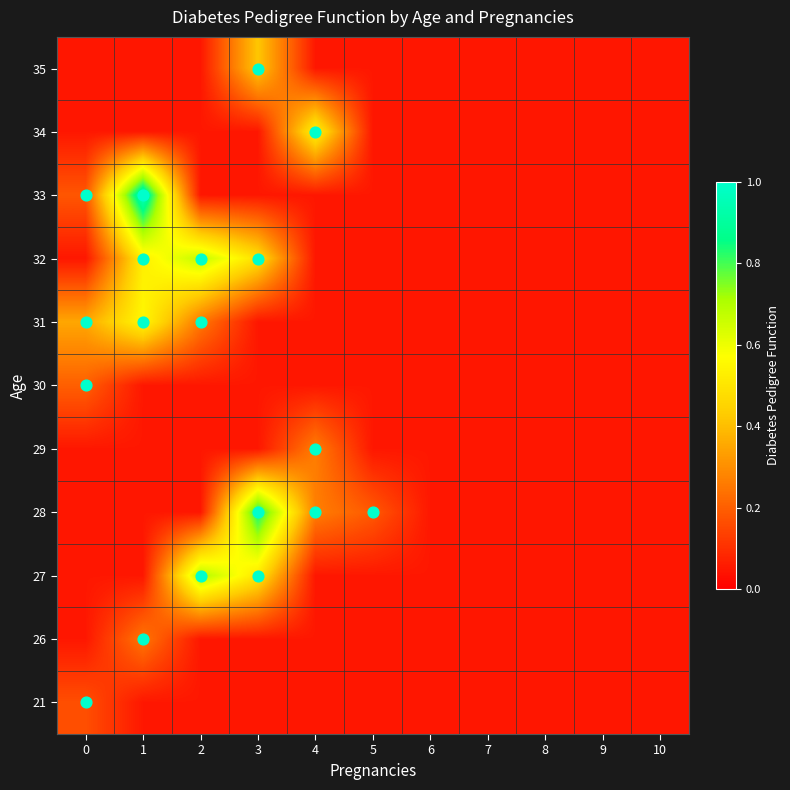

What is the maximum value shown in the chart?

1.0